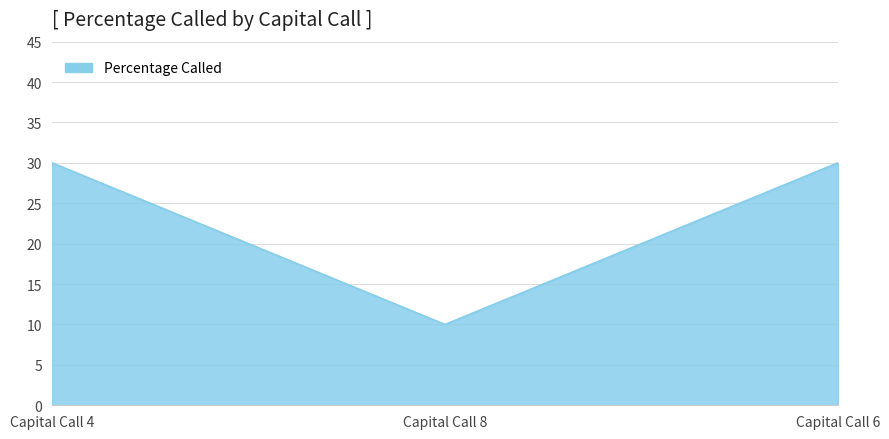

What is the maximum value shown in the chart?

30